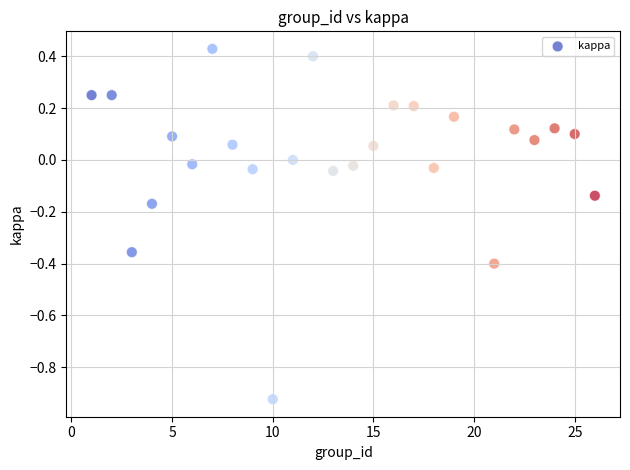

What is the range of Y values (max minus min)?

1.4